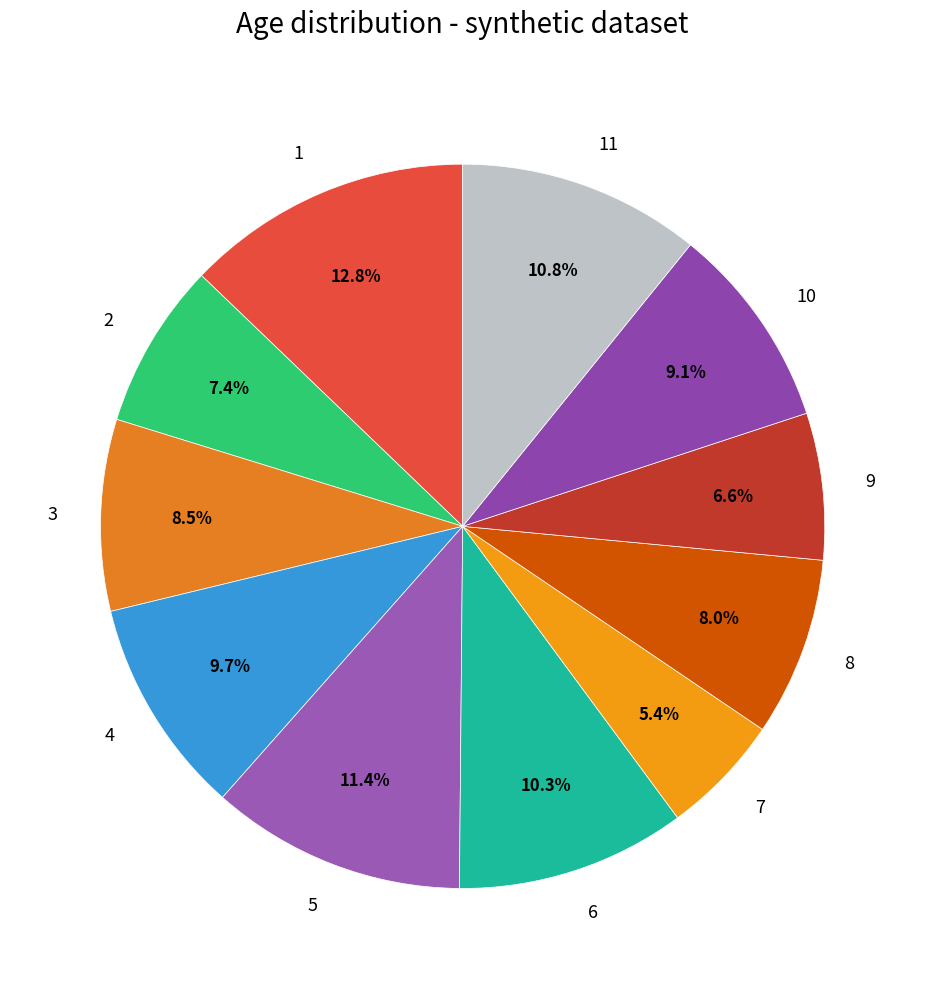

Does 4 represent more than half of the total?

No